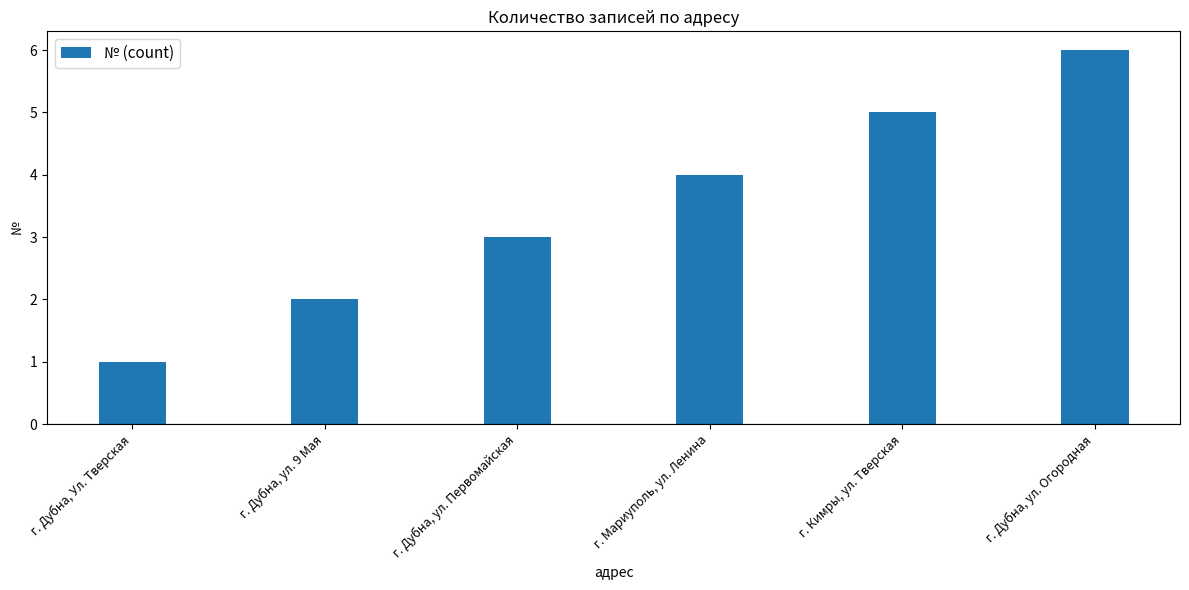

How many bars are there in total?

6